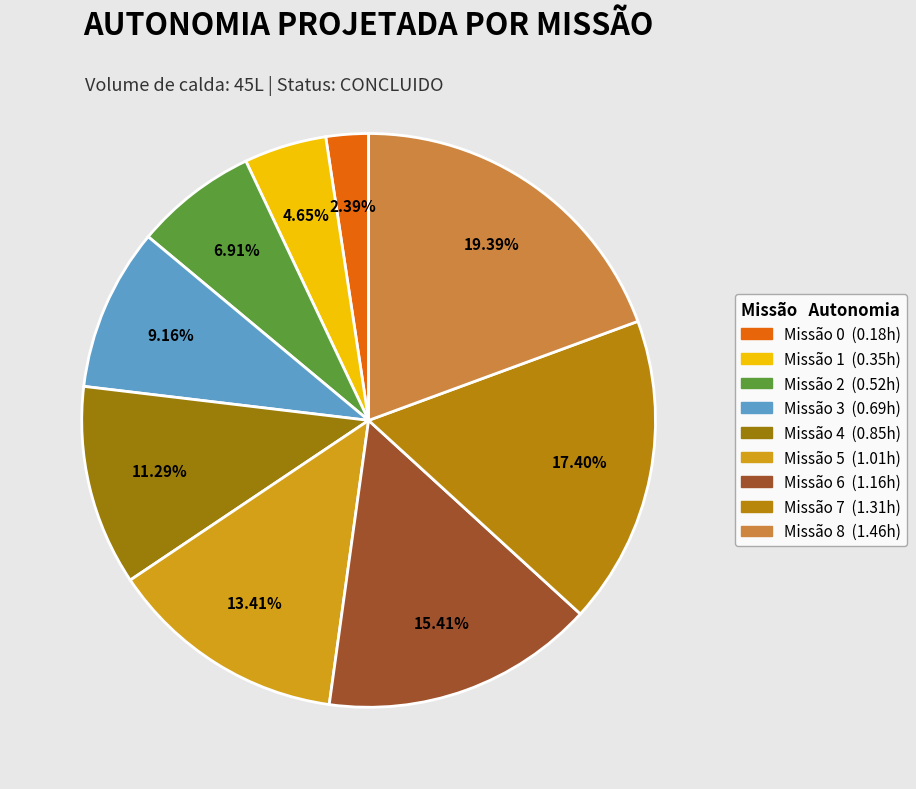

How many segments does this pie chart have?

9